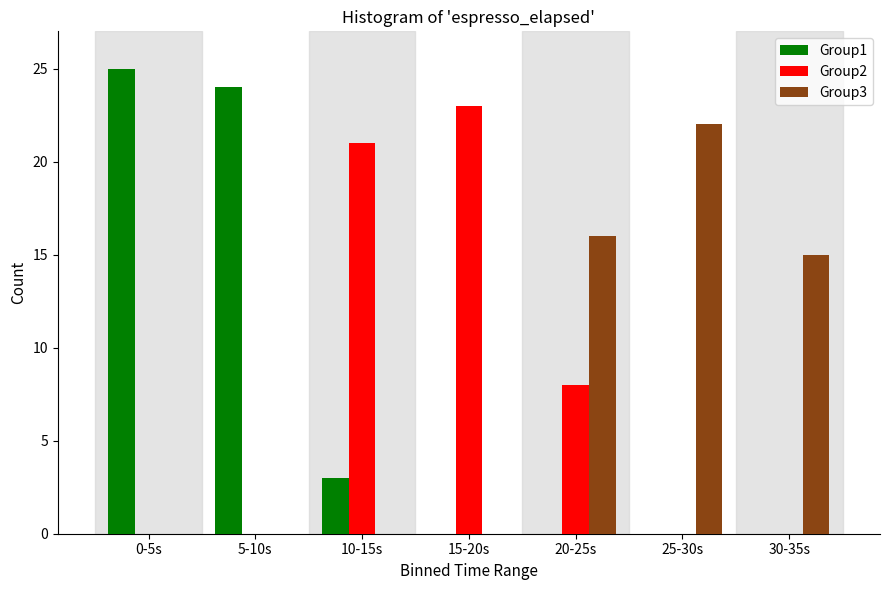

Reading left to right, extract all data points from this chart.

Group1: 0-5s=25	5-10s=24	10-15s=3	15-20s=0	20-25s=0	25-30s=0	30-35s=0
Group2: 0-5s=0	5-10s=0	10-15s=21	15-20s=23	20-25s=8	25-30s=0	30-35s=0
Group3: 0-5s=0	5-10s=0	10-15s=0	15-20s=0	20-25s=16	25-30s=22	30-35s=15